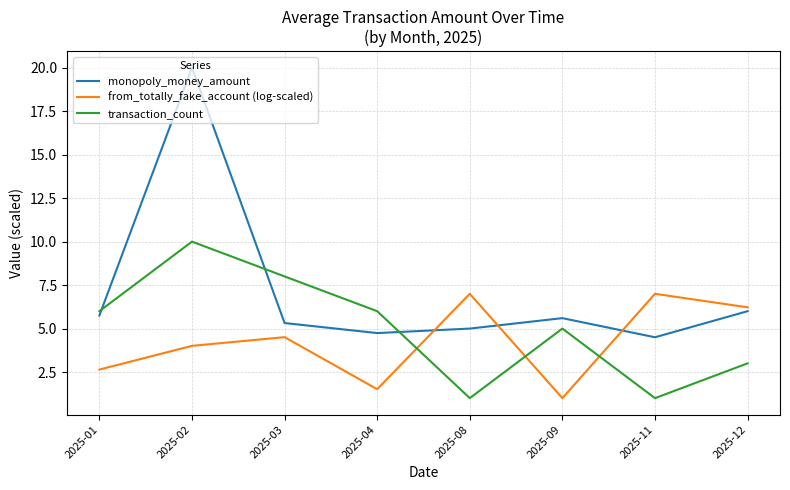

At which category does transaction_count reach its first local peak?

2025-02